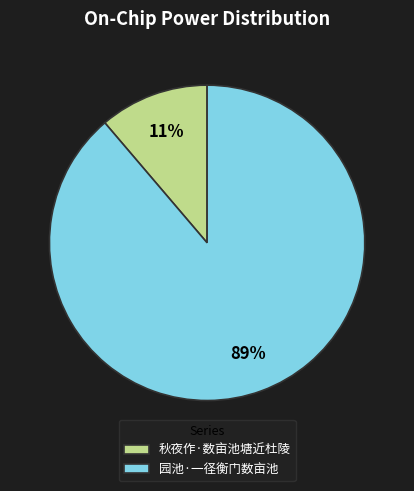

How many segments does this pie chart have?

2